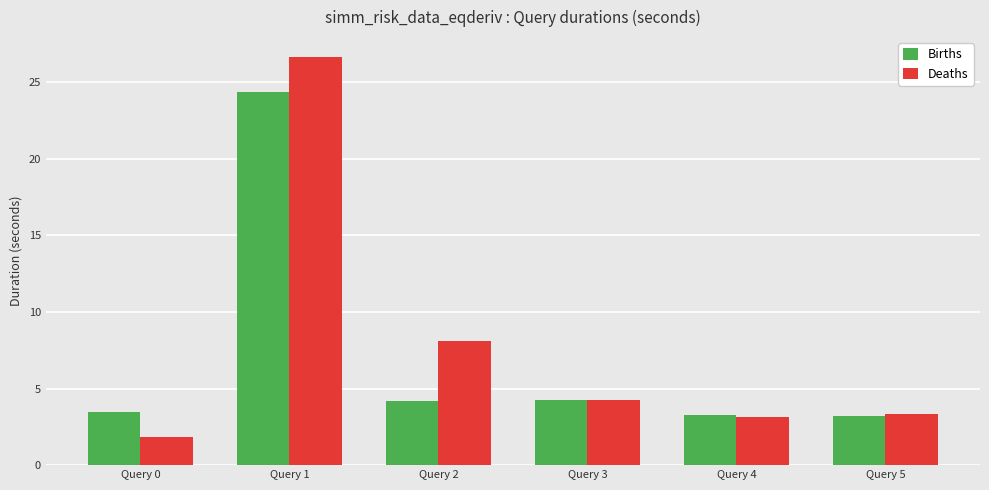

What is the greatest value displayed?

26.6